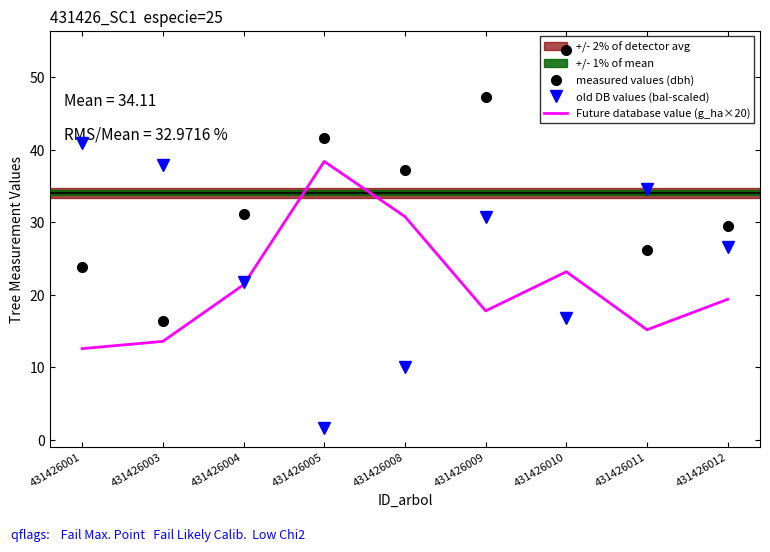

At which category is the sum across all series the highest?

431426009